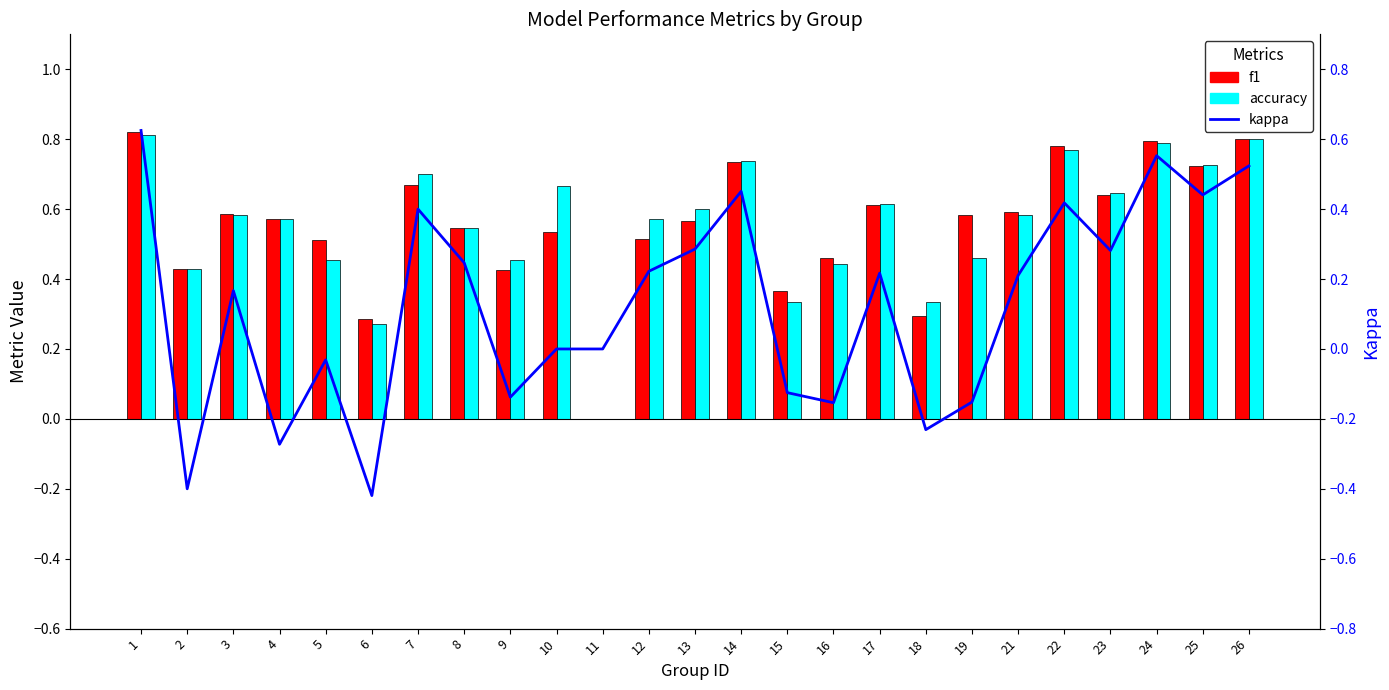

At which category does the chart reach its peak across all series?

1